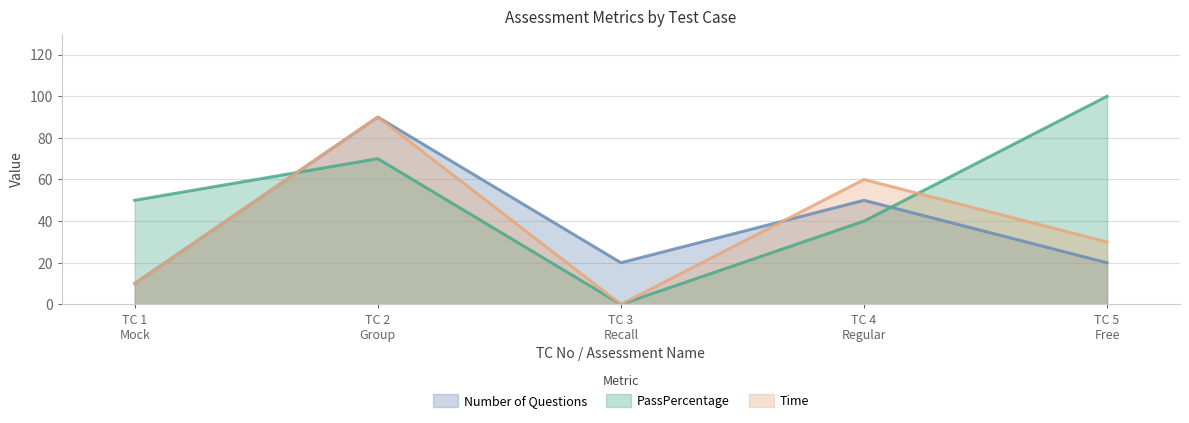

Which series has the largest range (max minus min)?

PassPercentage